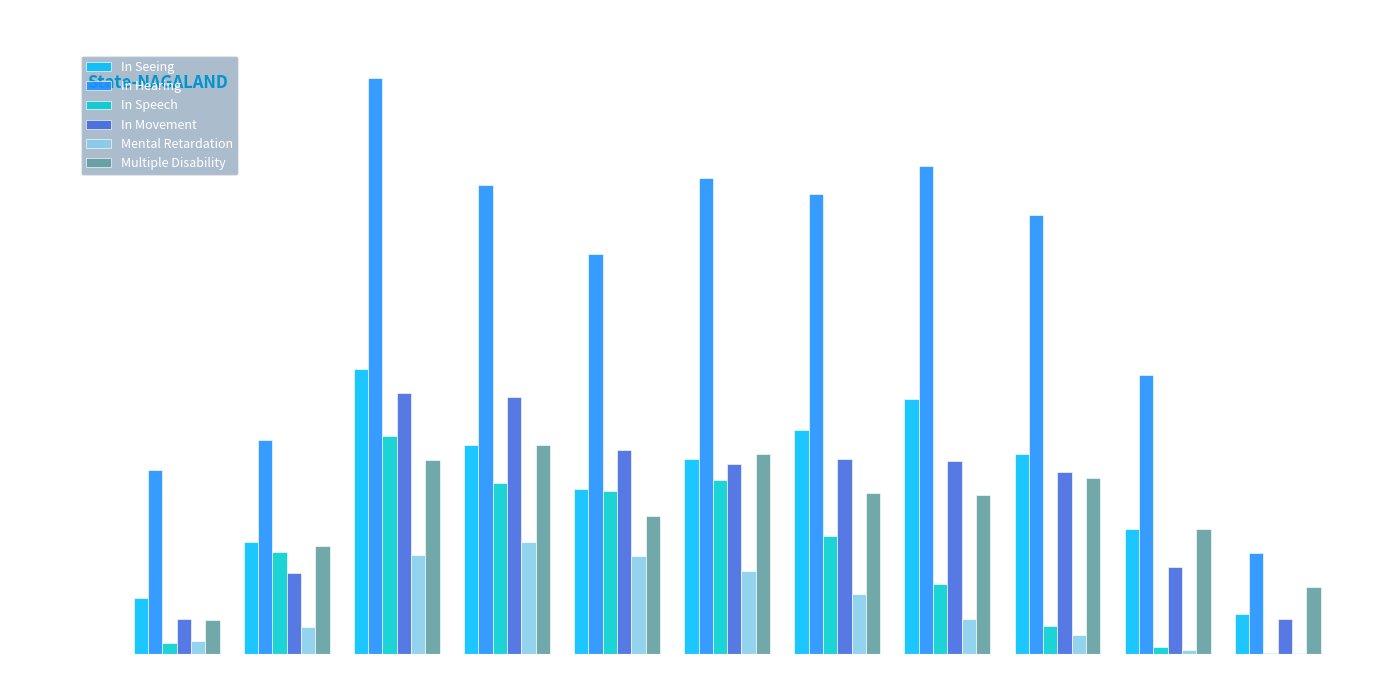

How many categories are shown in the chart?

11